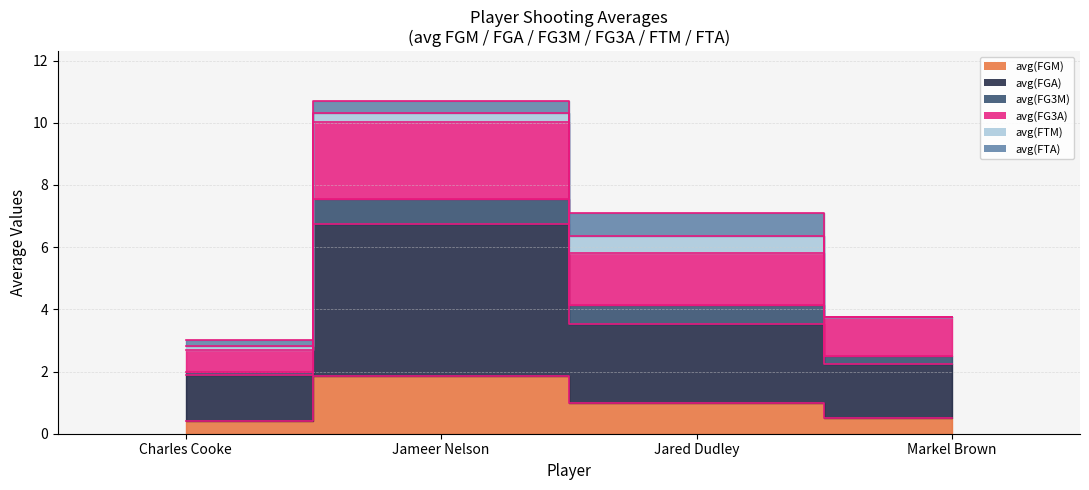

At which category does avg(FG3A) reach its first local peak?

Jameer Nelson